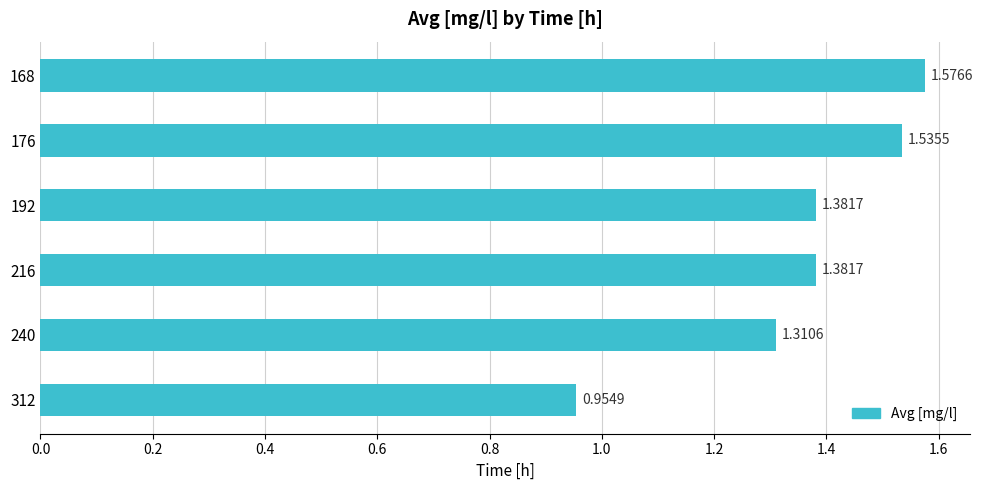

What is the sum of all values?

8.1